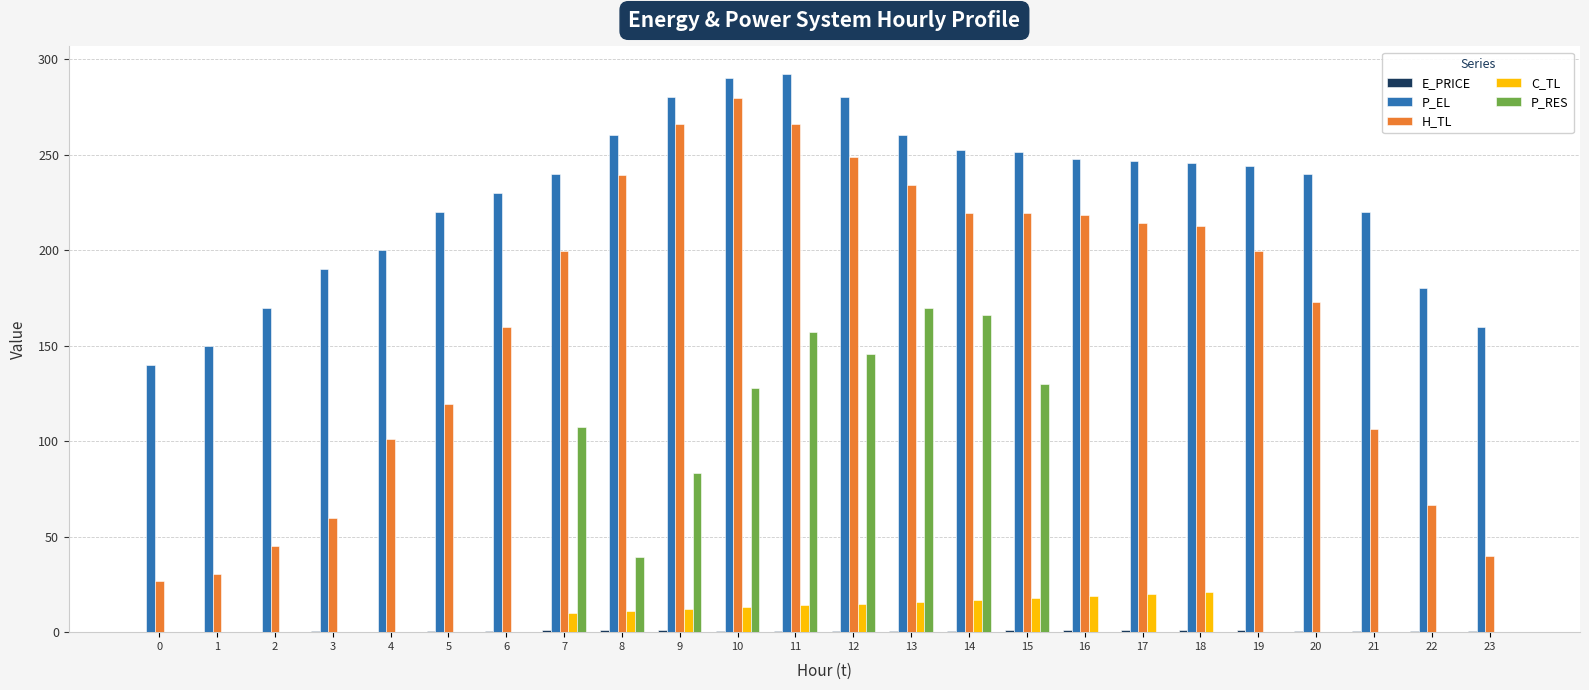

What is the spread (max minus min) of values at 0?

140.0